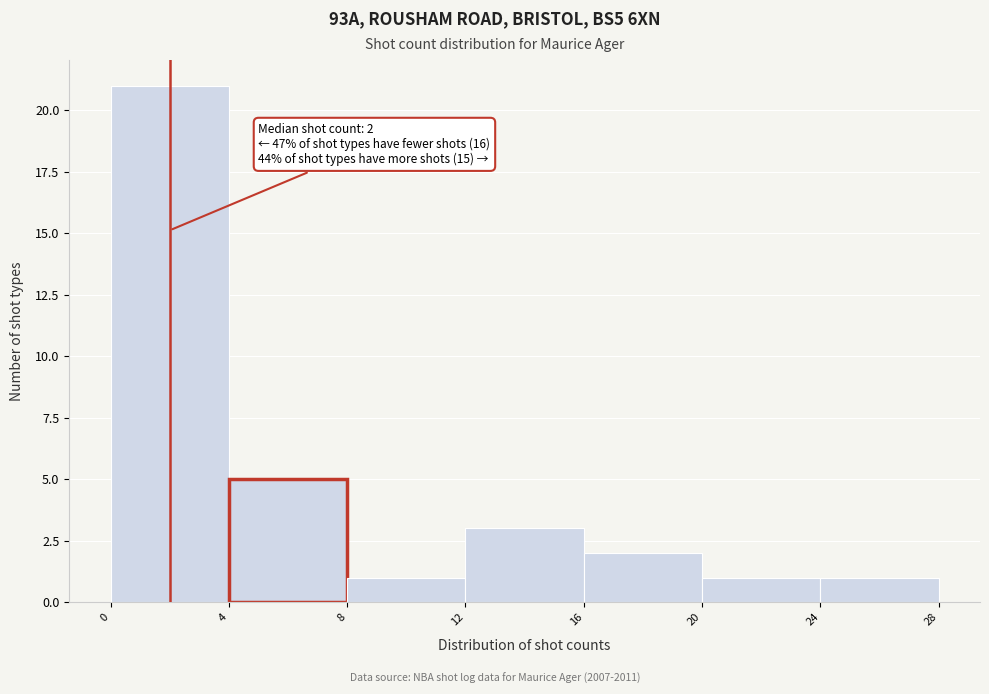

Over which range of the x-axis is the bar tallest?

0 to 4